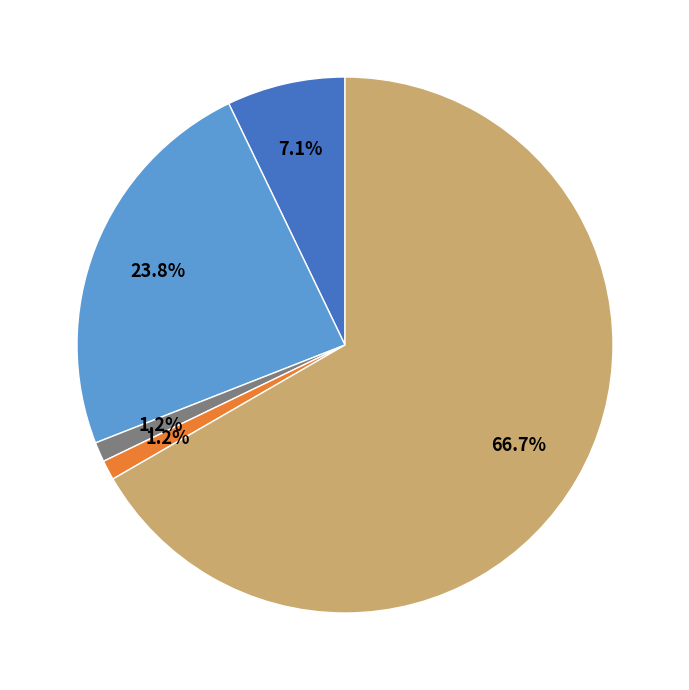

Is there a majority slice in this chart?

Yes